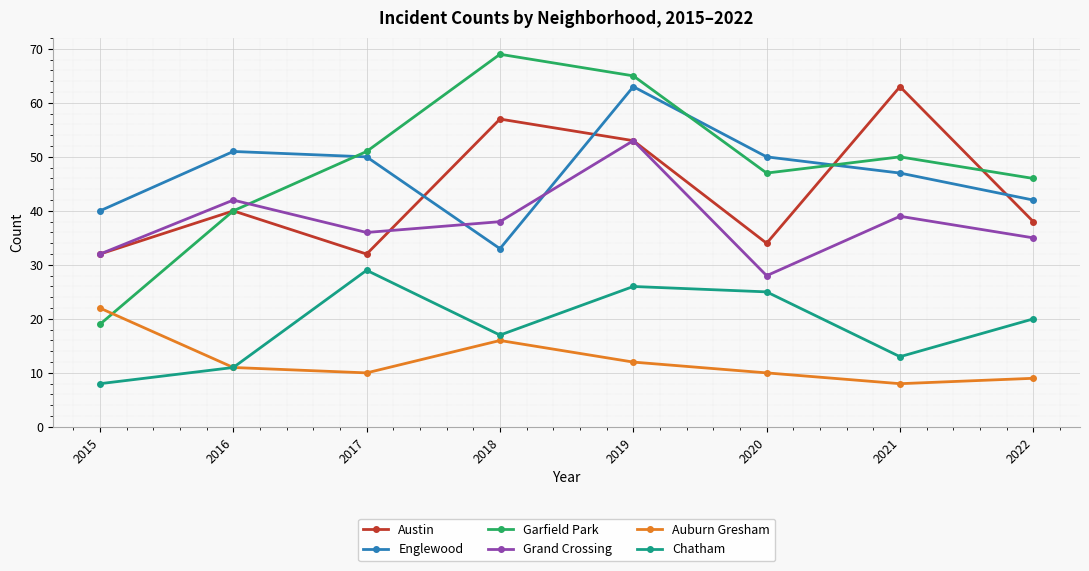

What are all the series names shown in the legend?

Austin, Englewood, Garfield Park, Grand Crossing, Auburn Gresham, Chatham